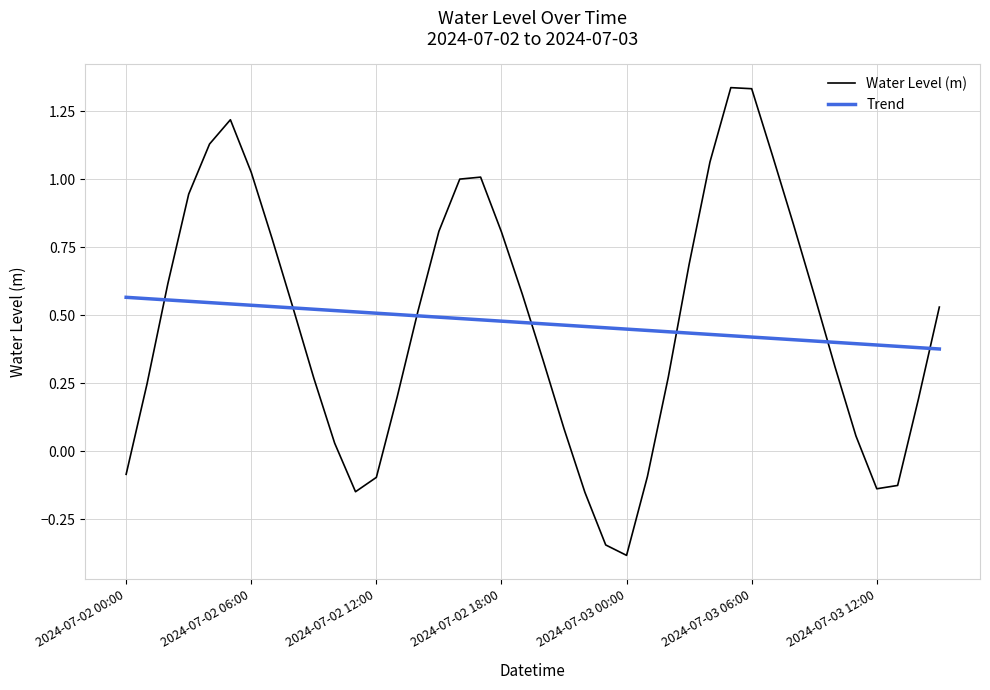

True or false: Water Level (m) has more than 0 interior local peaks.

True